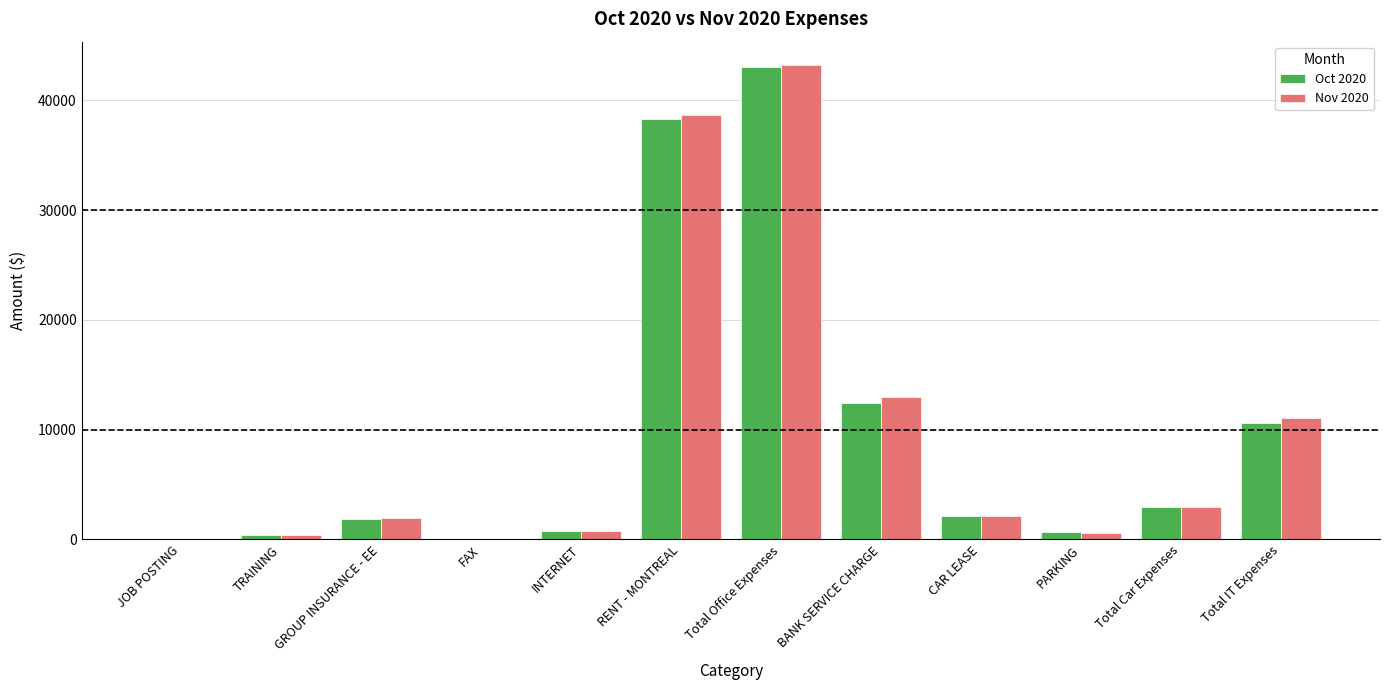

At which label does Nov 2020 reach its peak?

Total Office Expenses